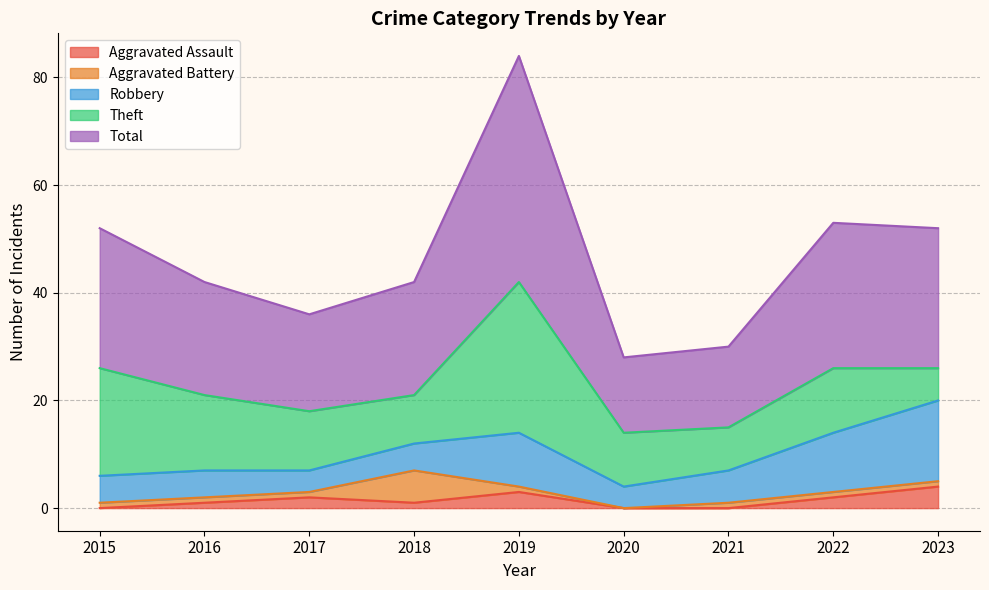

How many distinct data groups are displayed?

5